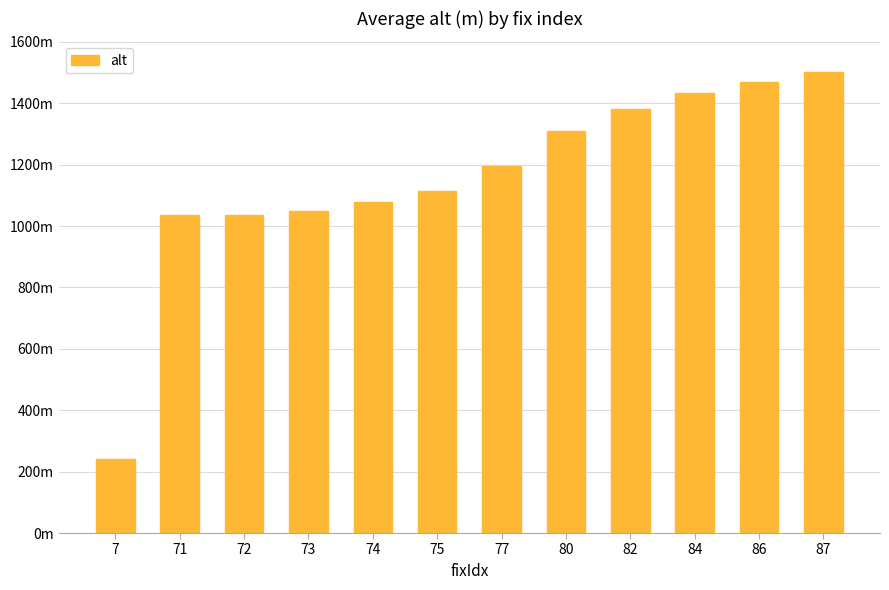

Are the bars horizontal?

No